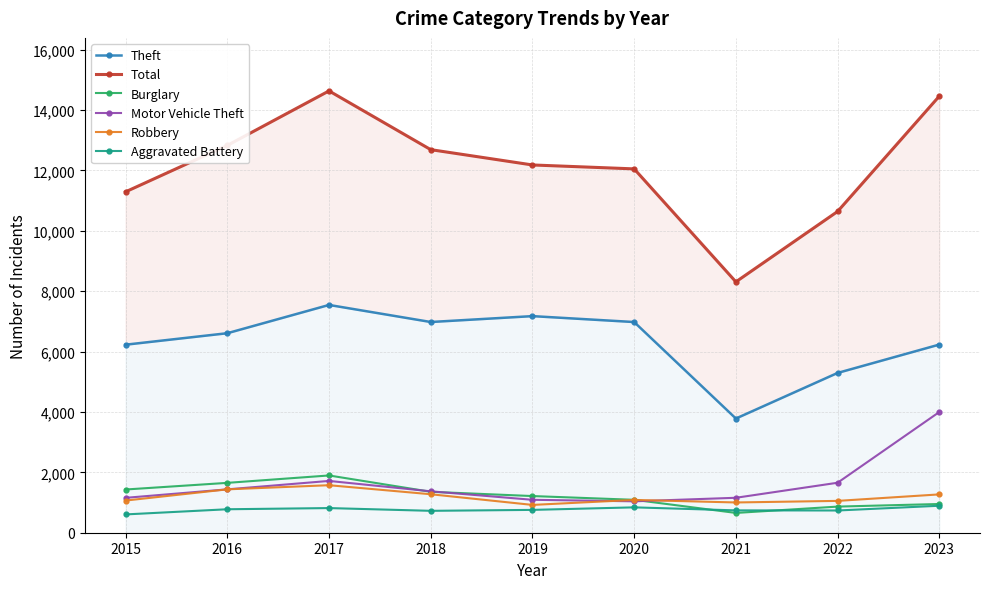

Which category has the lowest value across all series?

2015